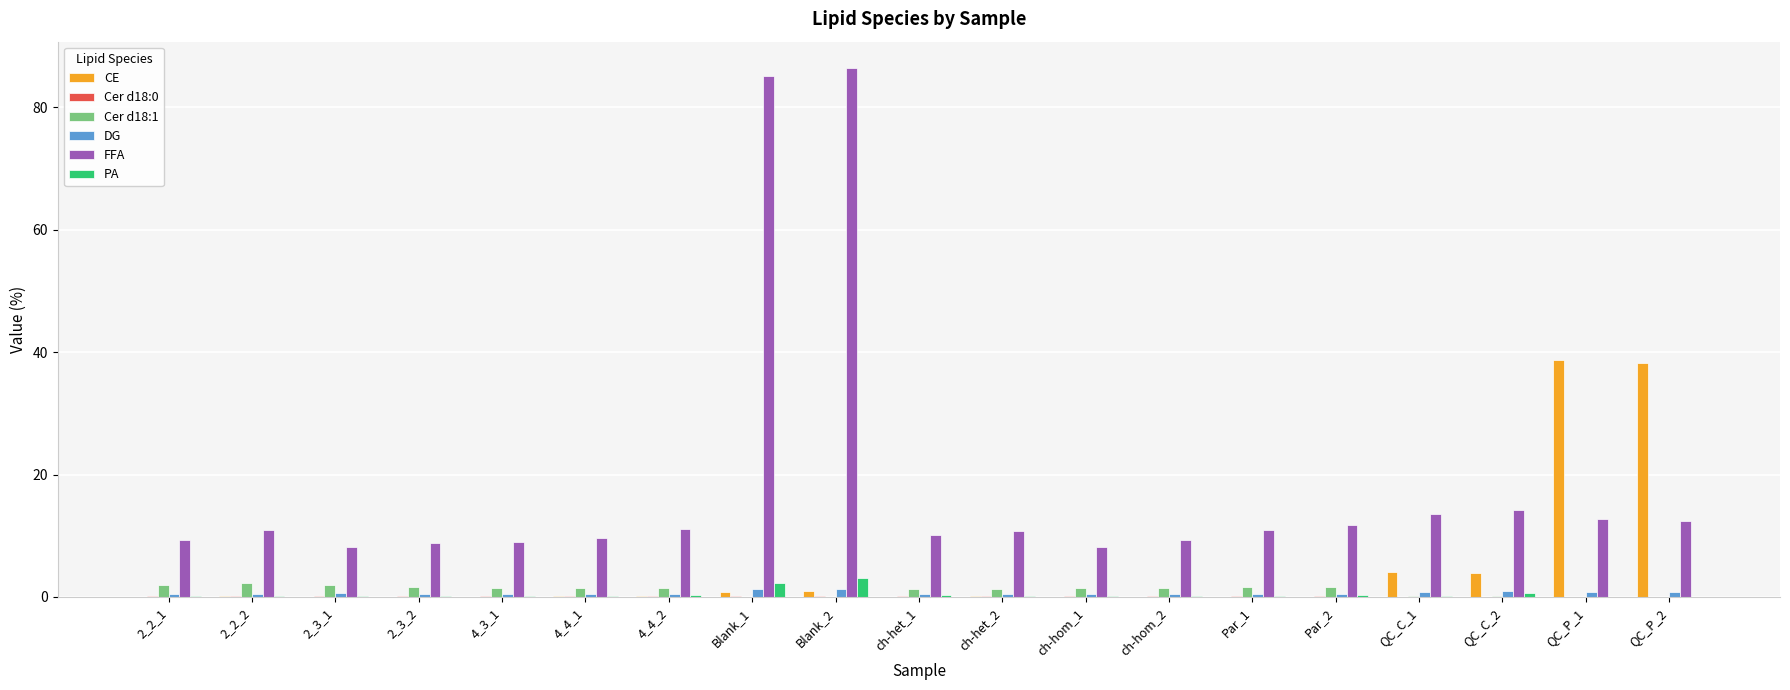

What is the maximum value for Cer d18:1?

2.3